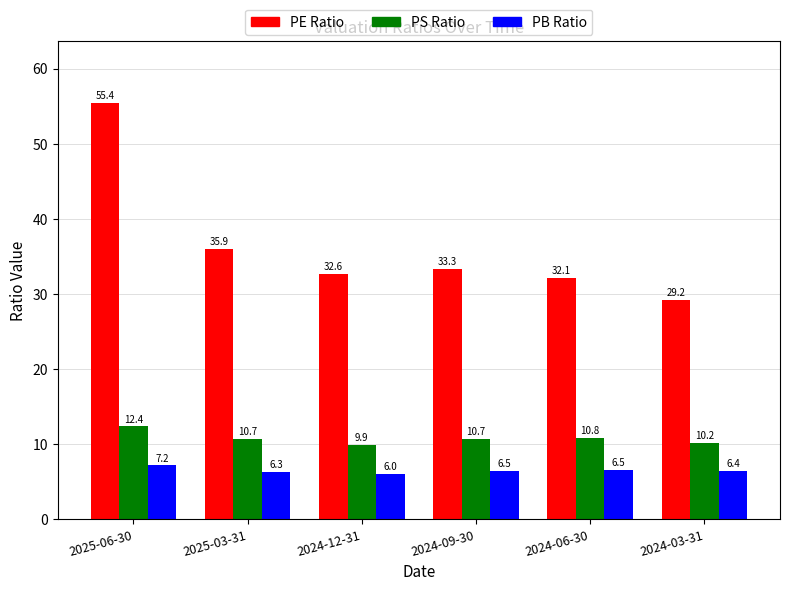

What is the difference between the PE Ratio values at 2024-12-31 and 2025-06-30?

22.7